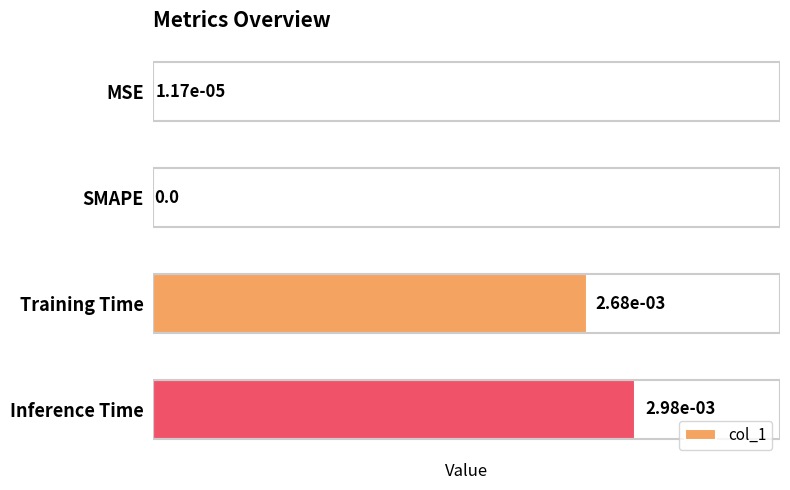

True or false: the data shows 0.0 at Inference Time.

True